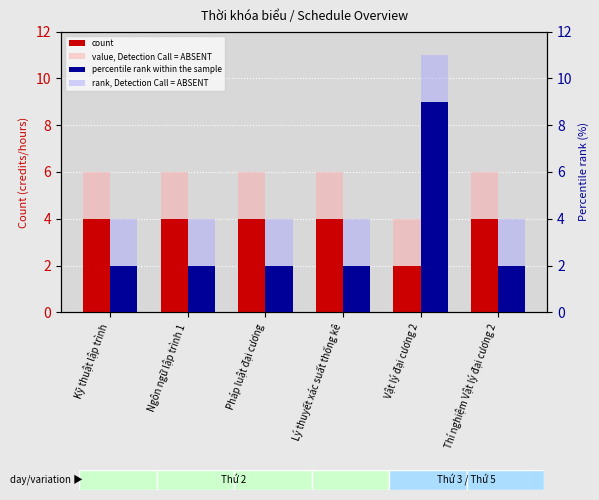

Rank the series at Kỹ thuật lập trình from highest to lowest value.

value, Detection Call = ABSENT, count, rank, Detection Call = ABSENT, percentile rank within the sample